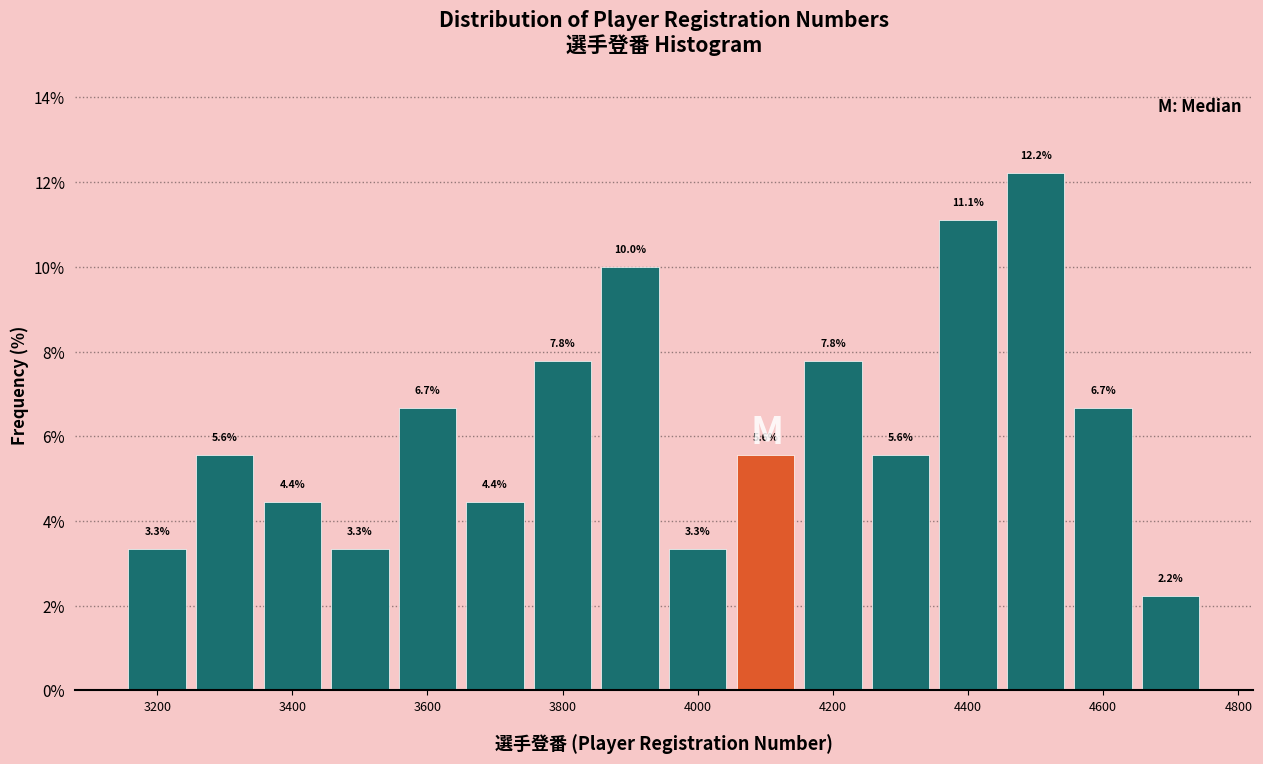

Reading left to right, list every bar in this chart as the range it spans on the x-axis followed by its height. The bar edges are not printed on the chart, so give them approximately, as read against the axis.

3150 to 3250: 3.3
3250 to 3350: 5.6
3350 to 3450: 4.4
3450 to 3550: 3.3
3550 to 3650: 6.7
3650 to 3750: 4.4
3750 to 3850: 7.8
3850 to 3950: 10.0
3950 to 4050: 3.3
4050 to 4150: 5.6
4150 to 4250: 7.8
4250 to 4350: 5.6
4350 to 4450: 11.1
4450 to 4550: 12.2
4550 to 4650: 6.7
4650 to 4750: 2.2